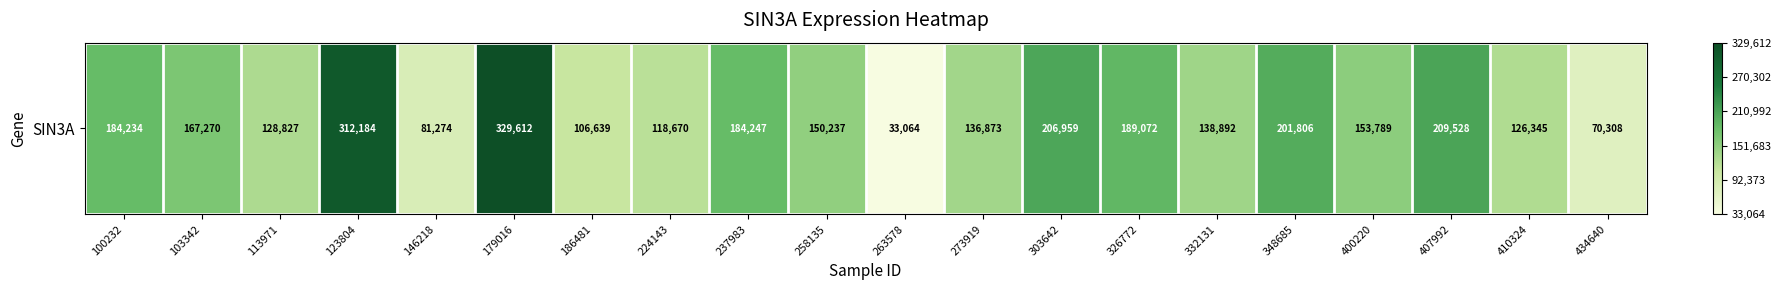

List the labels in order of value, largest first.

179016, 123804, 407992, 303642, 348685, 326772, 237983, 100232, 103342, 400220, 258135, 332131, 273919, 113971, 410324, 224143, 186481, 146218, 434640, 263578